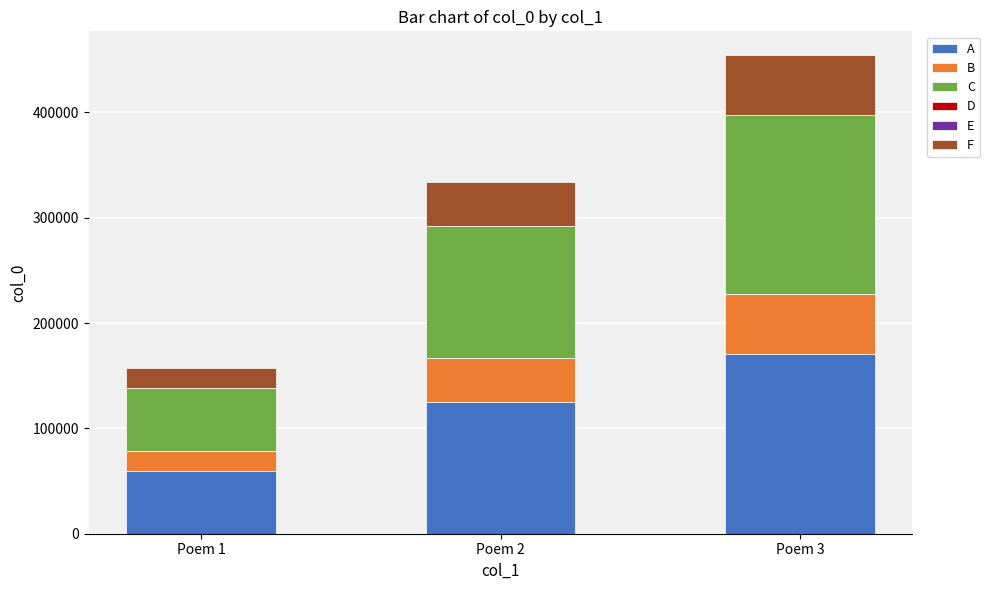

What is the difference between the A values at Poem 3 and Poem 2?

45268.1